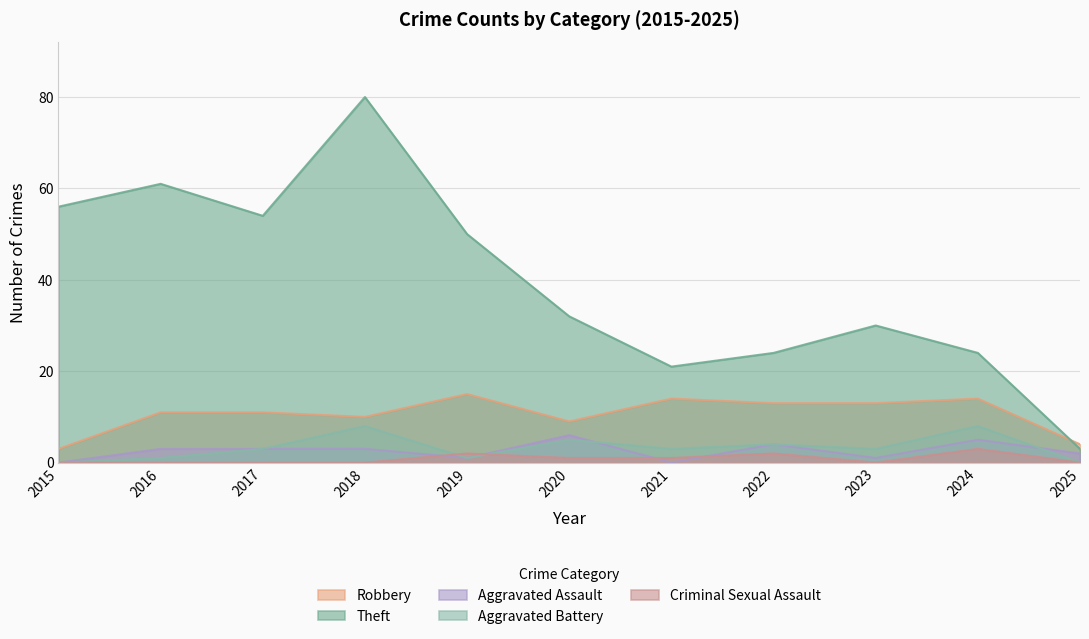

Reading left to right, what are all the values shown in this chart?

Robbery: 3	11	11	10	15	9	14	13	13	14	4
Theft: 56	61	54	80	50	32	21	24	30	24	3
Aggravated Assault: 0	3	3	3	1	6	0	4	1	5	2
Aggravated Battery: 0	1	3	8	1	5	3	4	3	8	0
Criminal Sexual Assault: 0	0	0	0	2	1	1	2	0	3	0